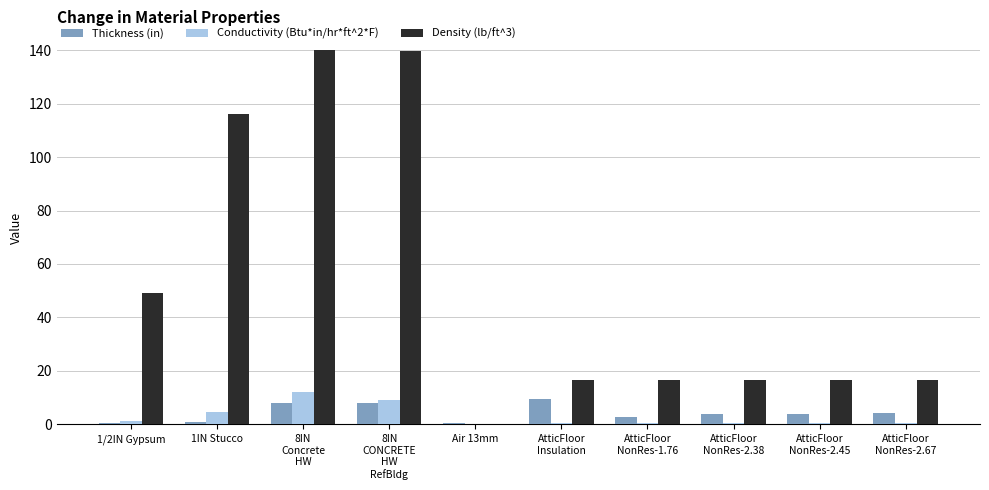

What is the average value of the Conductivity (Btu*in/hr*ft^2*F) series?

2.9